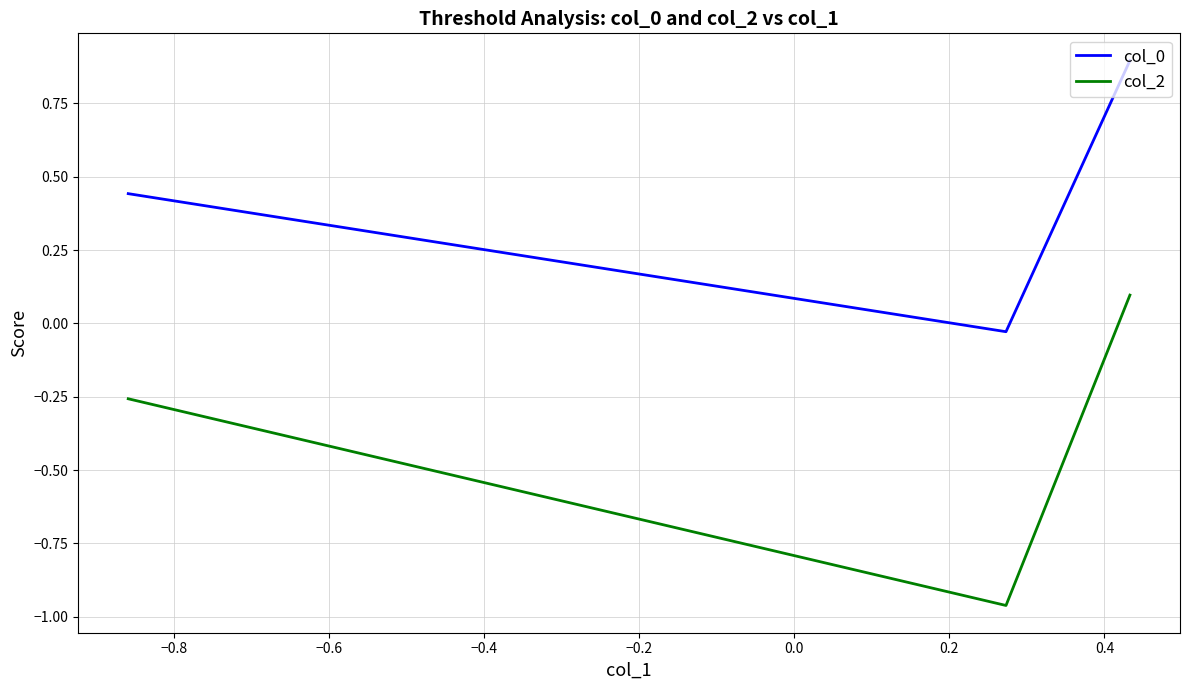

What is the difference between the maximum and minimum values in the col_2 series?

1.1